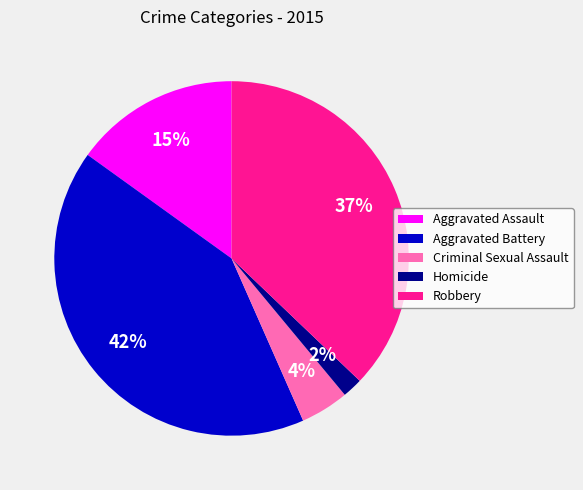

Is it true that Aggravated Battery is 42% of the pie?

True